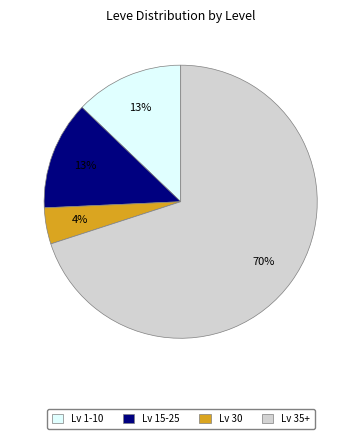

Does any single category account for the majority?

Yes